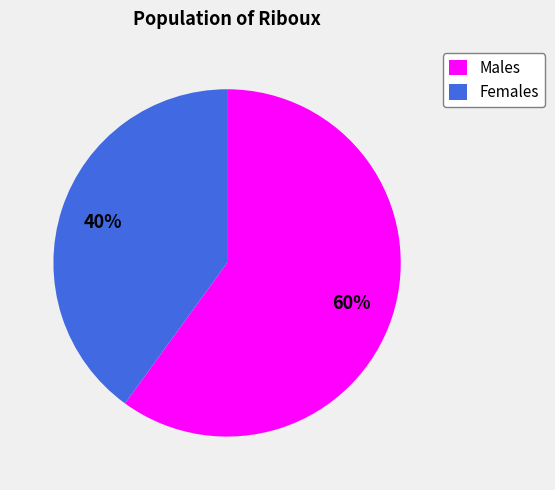

To the nearest percent, what percentage of the pie is Males?

60%